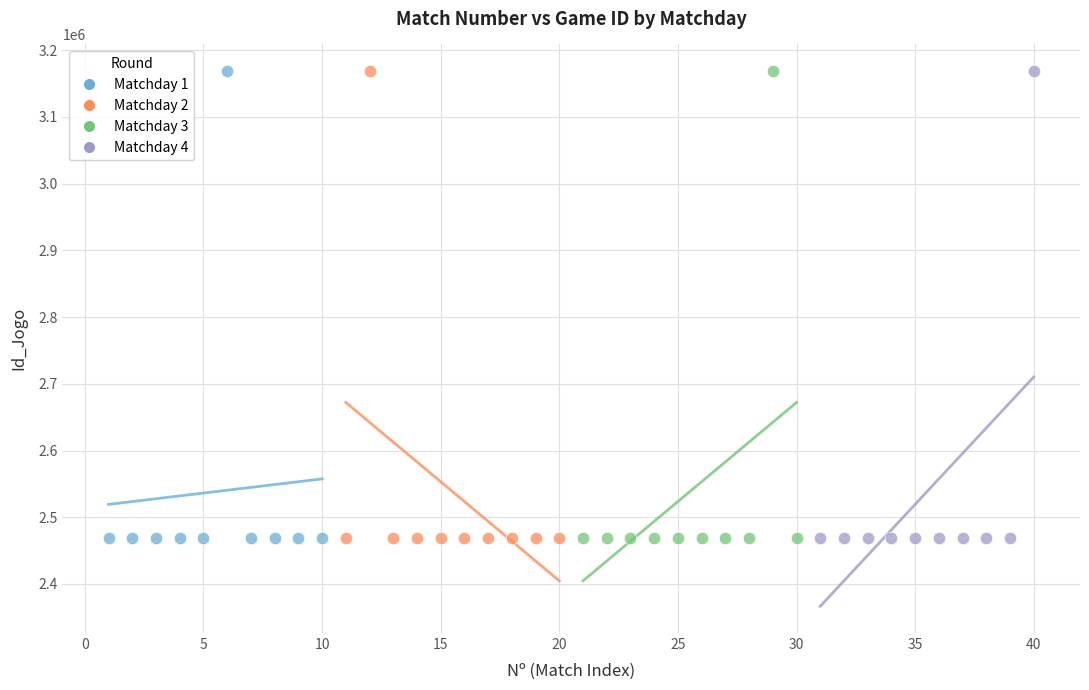

What are all the series names shown in the legend?

Matchday 1, Matchday 2, Matchday 3, Matchday 4